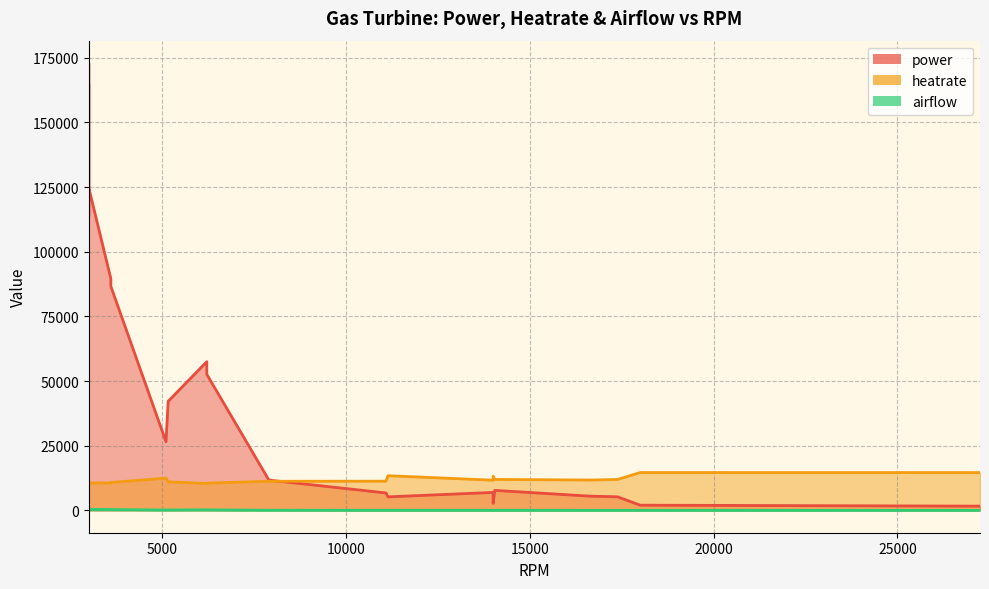

How many values in the heatrate series are below 11289?

10